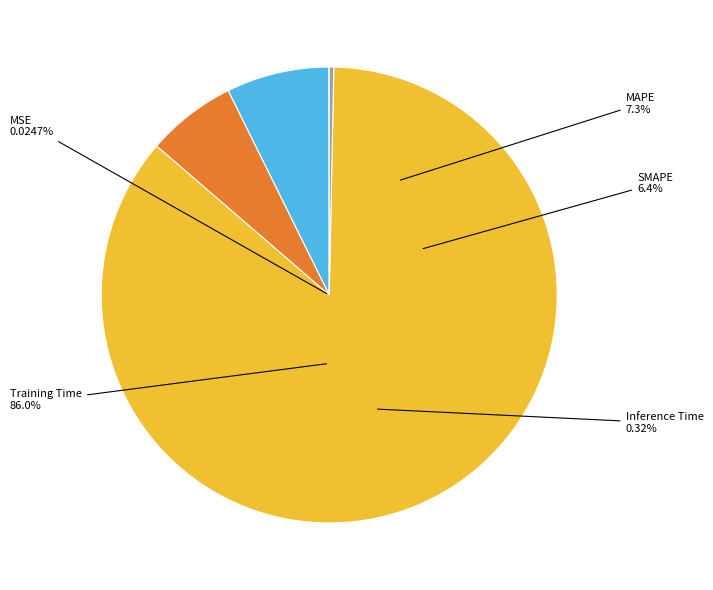

Which category has the smallest portion of the pie?

MSE